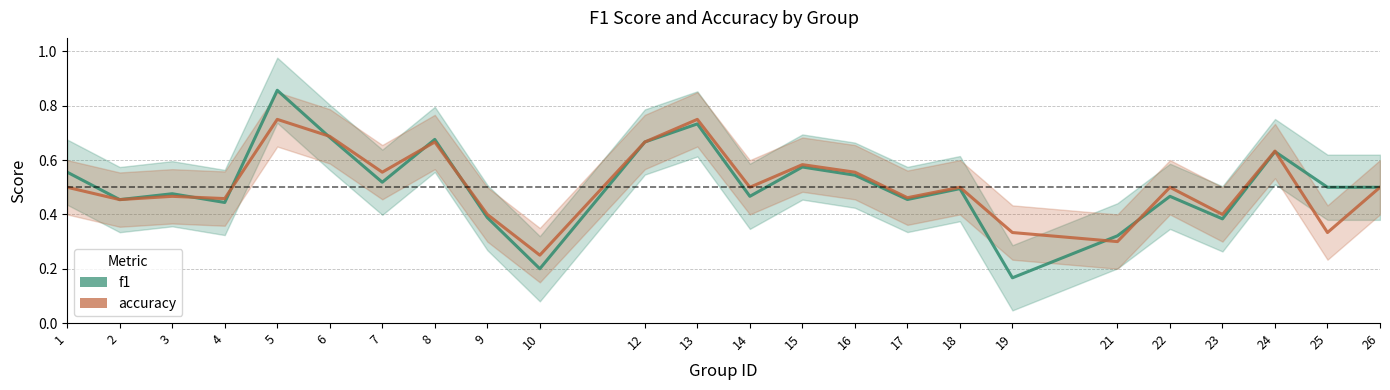

Which series ends up on top after the final intersection of f1 and accuracy?

f1